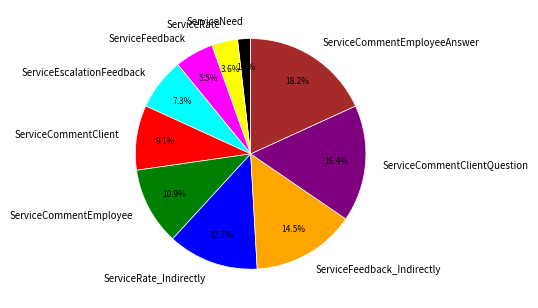

Is there a majority slice in this chart?

No